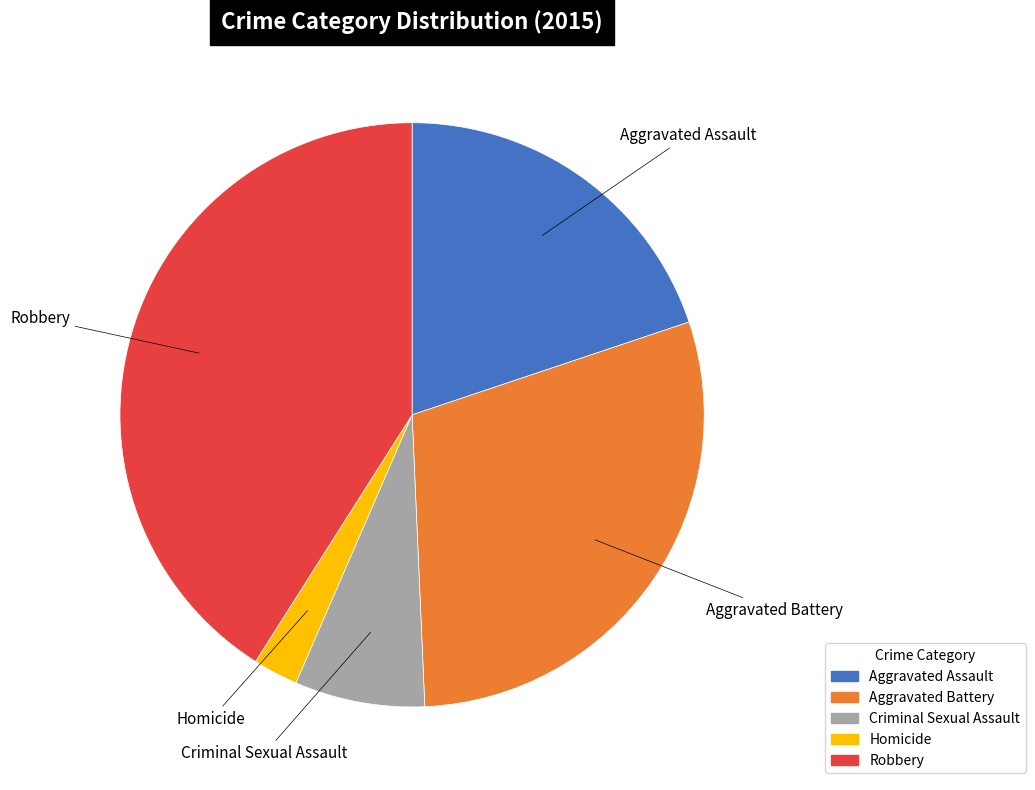

Combined, do Robbery and Aggravated Assault account for over 50%?

Yes